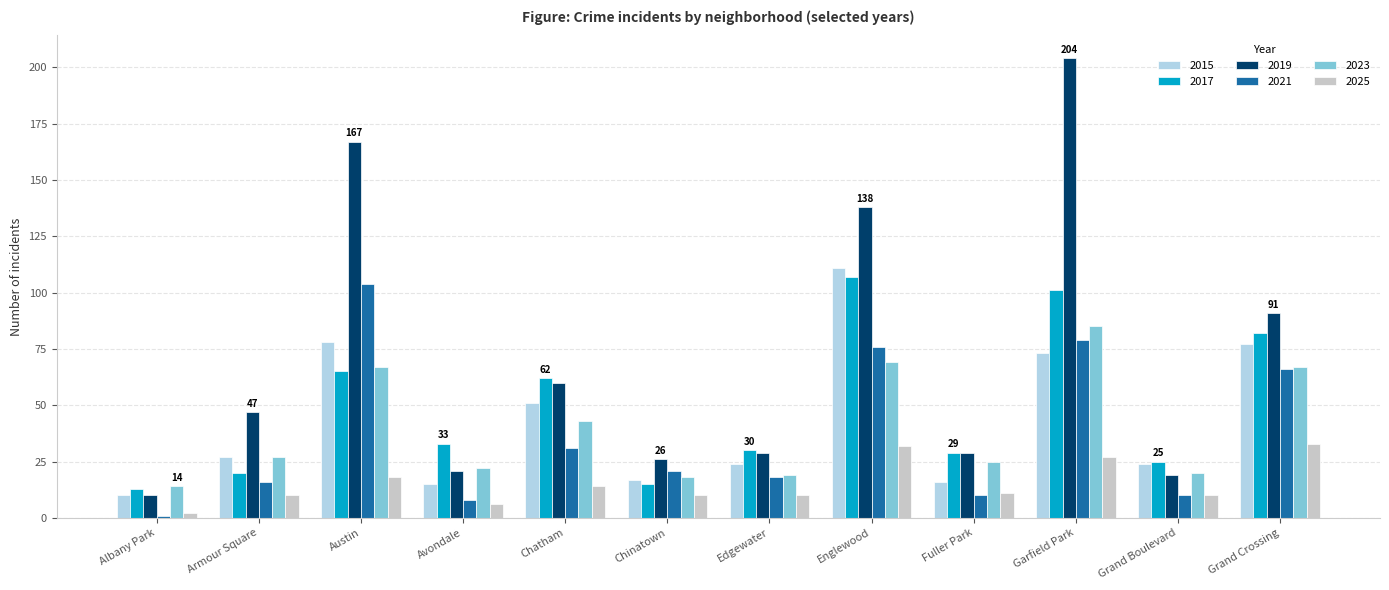

The 2015 series shows 121 at Grand Crossing. True or false?

False